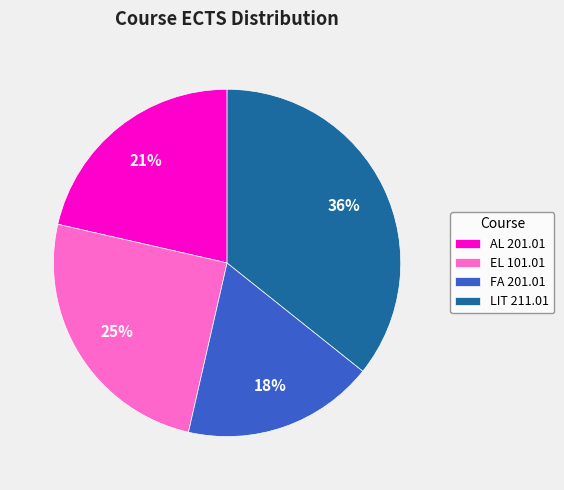

Is LIT 211.01 the majority of the pie?

No